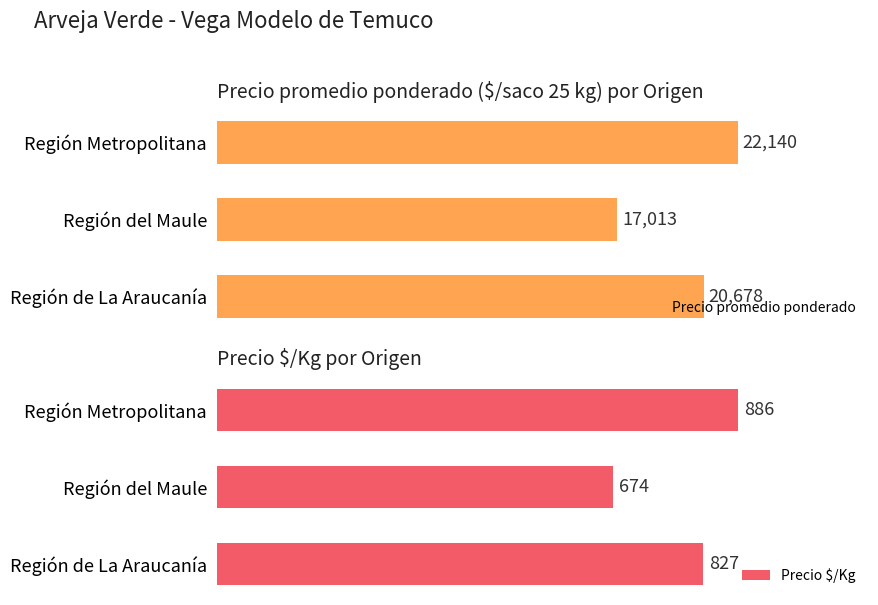

What is the lowest value of the Precio $/Kg series?

674